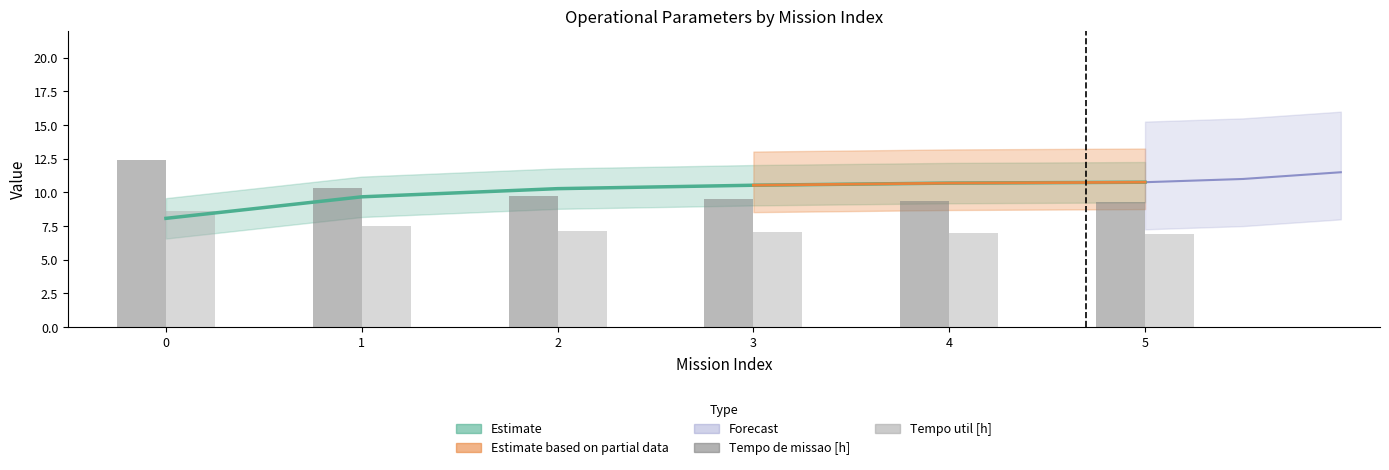

What is the value of the Tempo util [h] bar at the 2nd from the left?

7.5